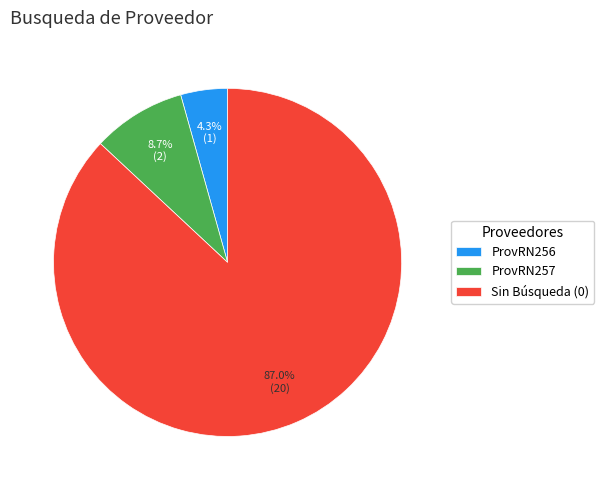

Does ProvRN257 represent more than half of the total?

No